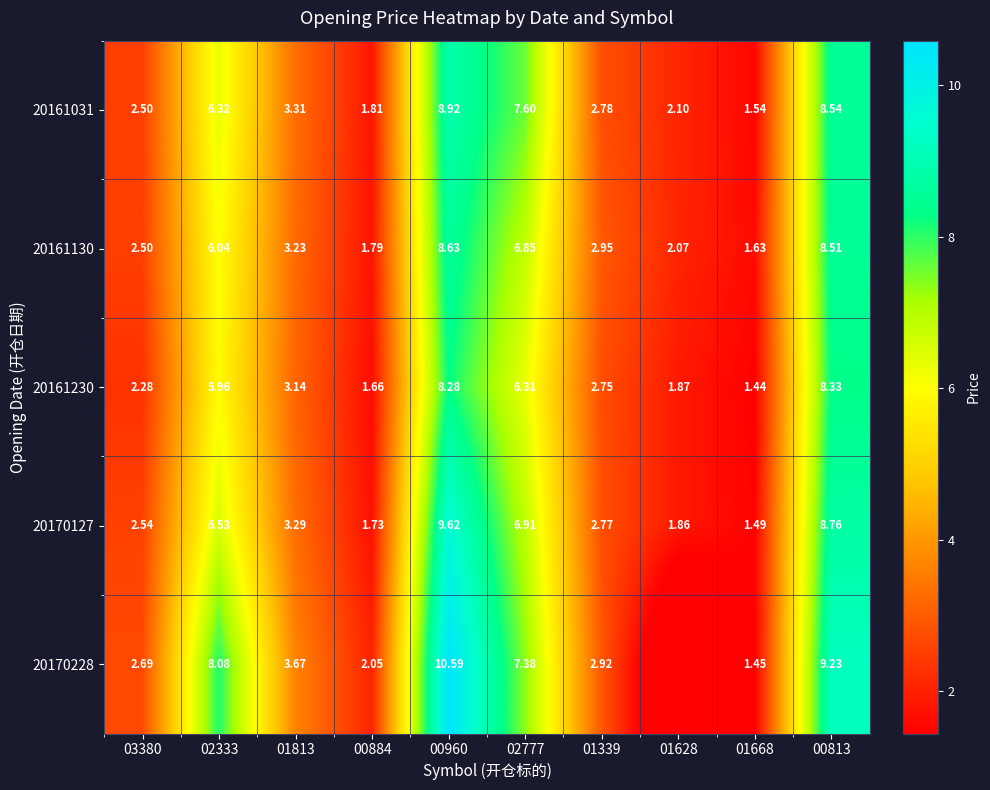

How many data points in 20170228 are less than 3?

5